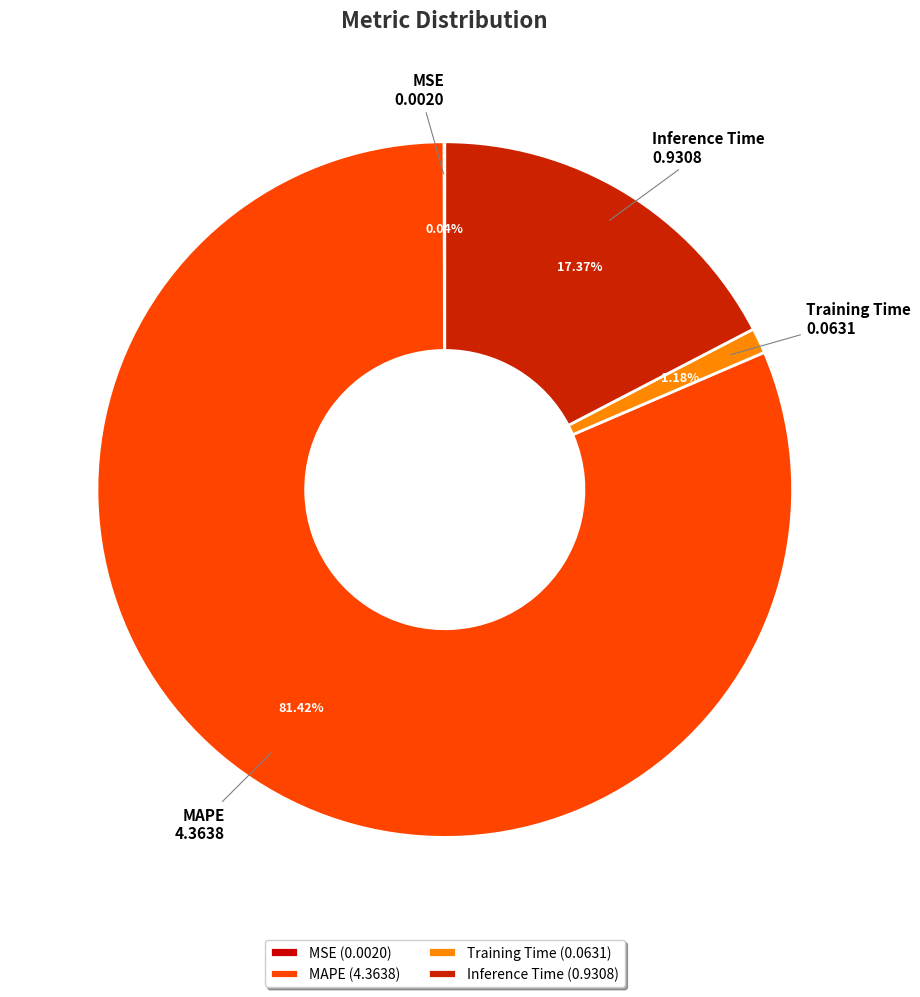

True or false: Inference Time accounts for 17% of the total.

True